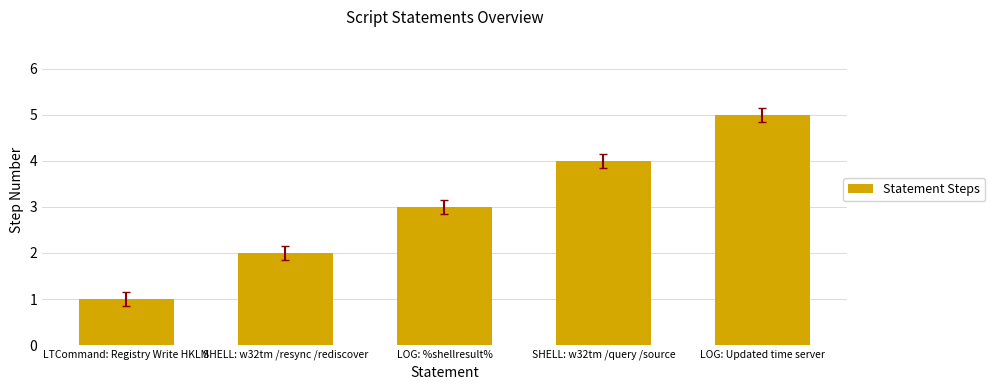

List the labels in order of value, largest first.

LOG: Updated time server, SHELL: w32tm /query /source, LOG: %shellresult%, SHELL: w32tm /resync /rediscover, LTCommand: Registry Write HKLM